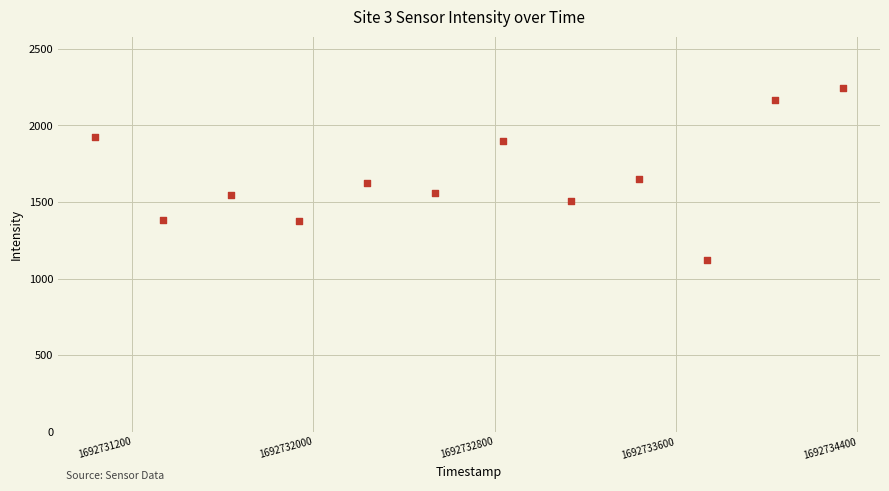

What is the range of X values (max minus min)?

3300.0